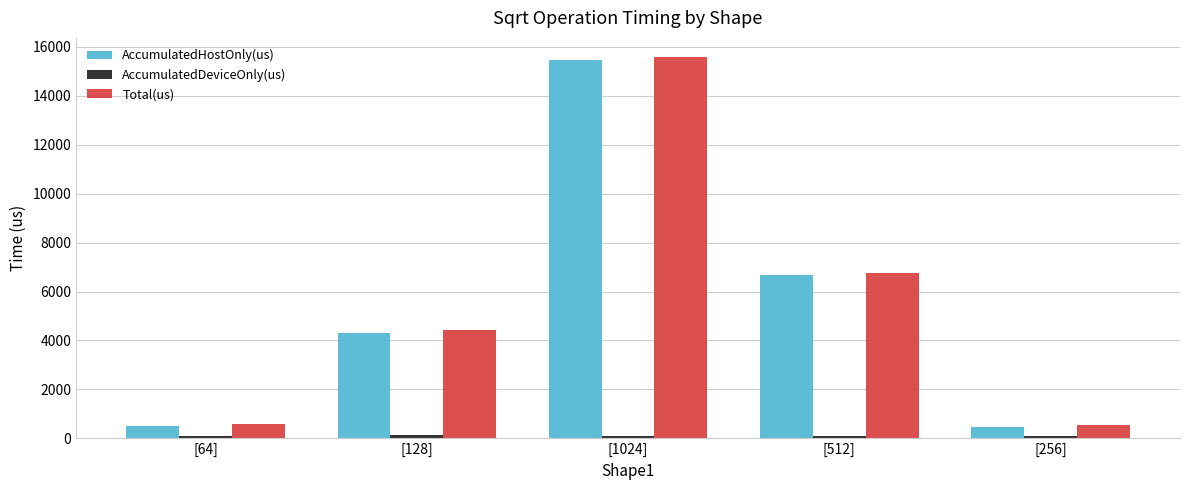

Between [128] and [512], which series saw the biggest shift?

AccumulatedHostOnly(us)